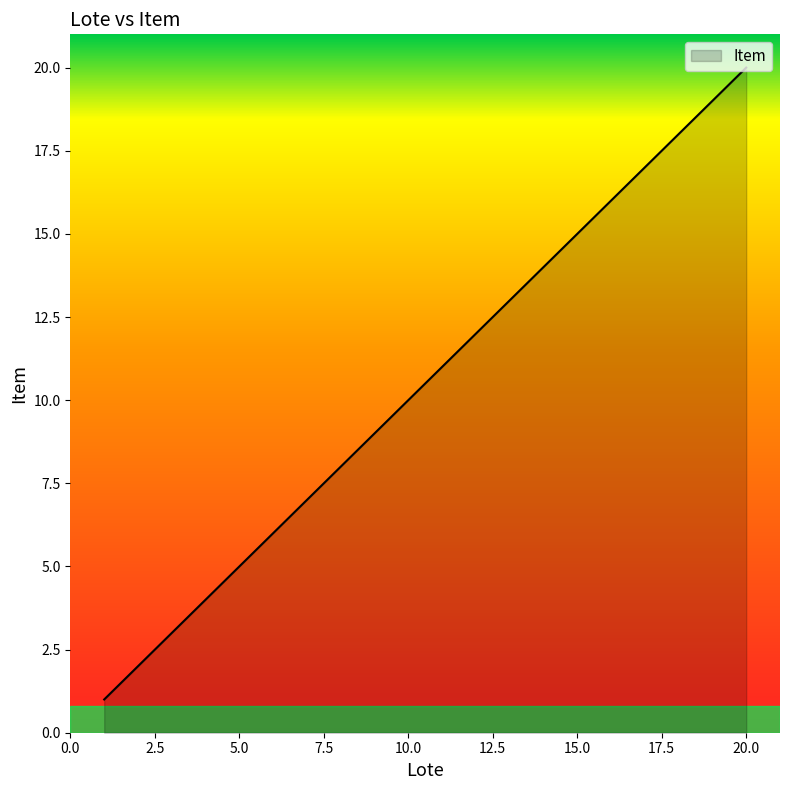

True or false: the data has more than 0 interior local peaks.

False